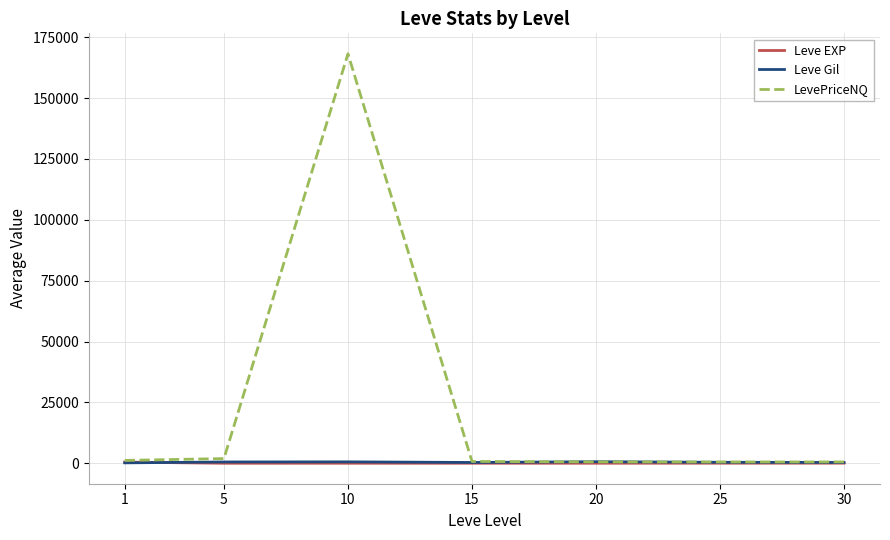

Which series has the largest total across all categories?

LevePriceNQ